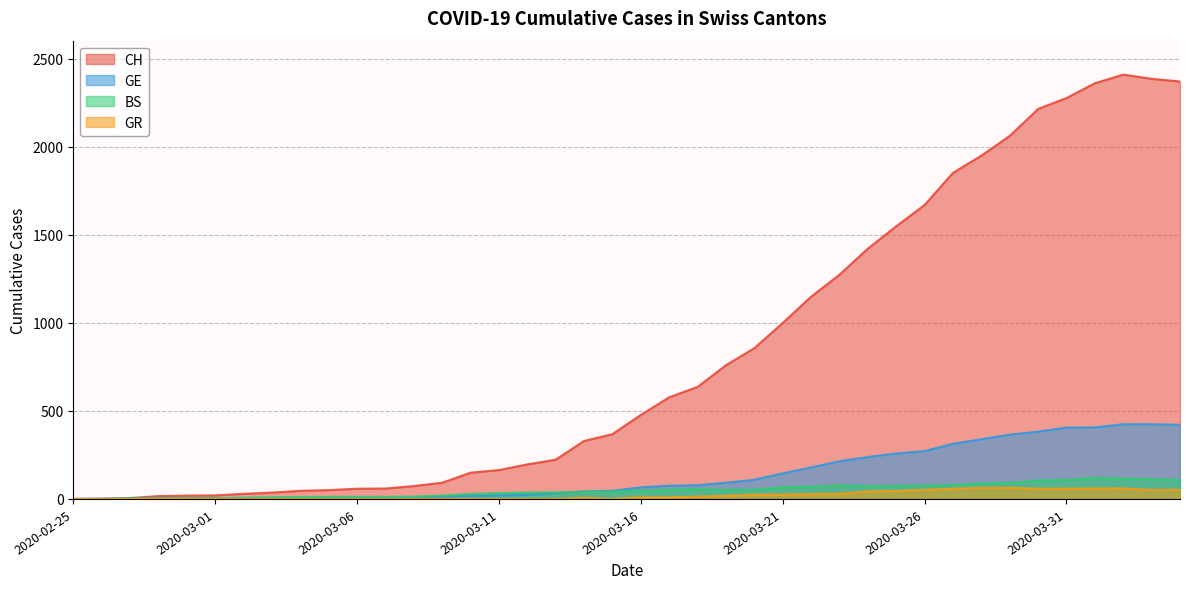

Is it true that BS equals 42 at 2020-03-15?

True